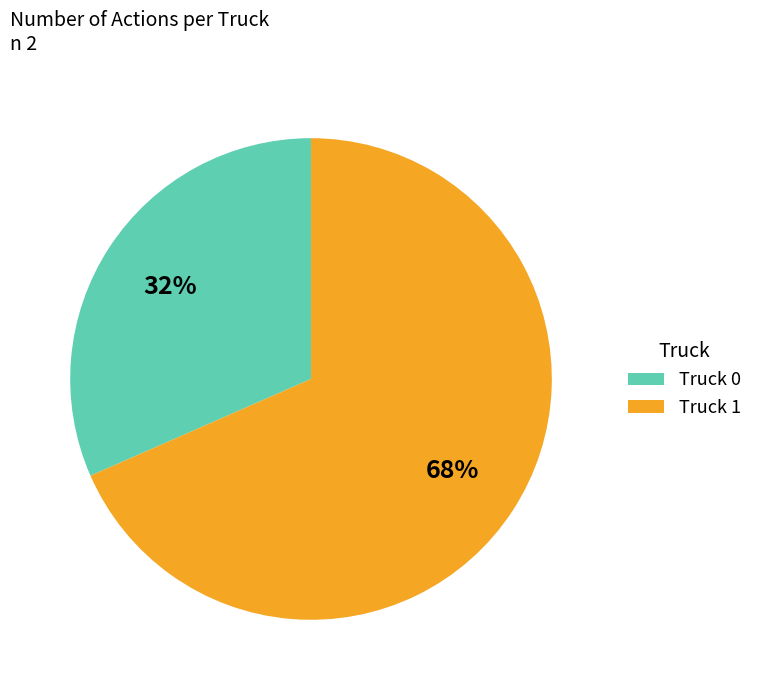

Rank the categories by value from lowest to highest.

Truck 0, Truck 1